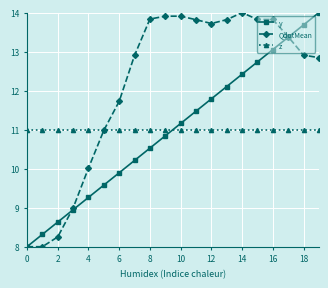

How many intersections are there between y and z?

1